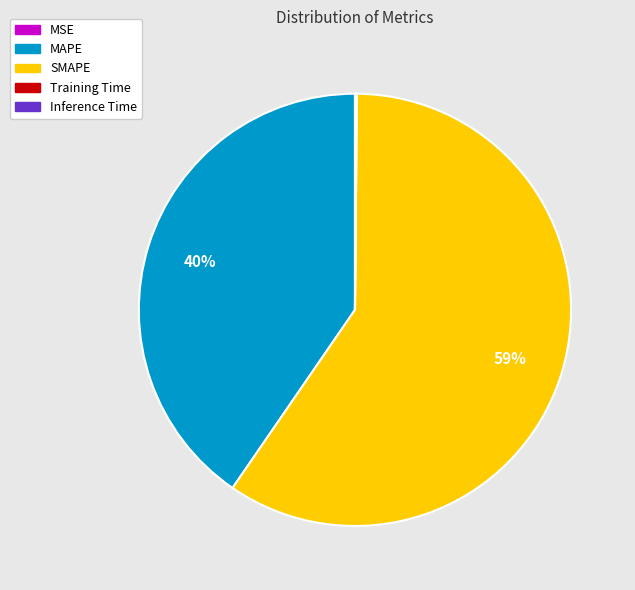

What is the largest slice in the pie chart?

SMAPE